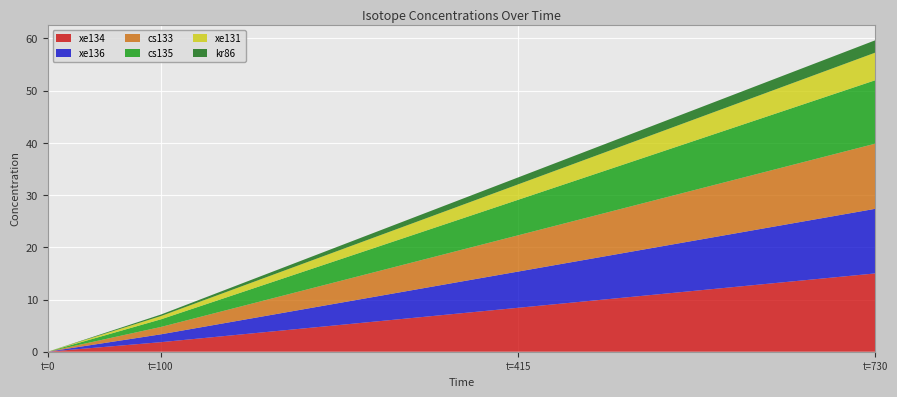

Reading left to right, list all the values displayed in this chart.

xe134: 0=0.0	100=1.8	415=8.4	730=15.0
xe136: 0=0.0	100=1.5	415=6.9	730=12.4
cs133: 0=0.0	100=1.4	415=6.9	730=12.5
cs135: 0=0.0	100=1.5	415=6.8	730=12.1
xe131: 0=0.0	100=0.6	415=2.9	730=5.3
kr86: 0=0.0	100=0.3	415=1.3	730=2.4